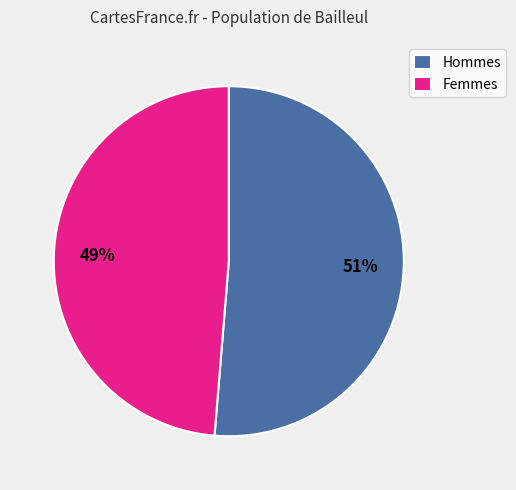

Is the sum of Hommes and Femmes greater than half?

Yes